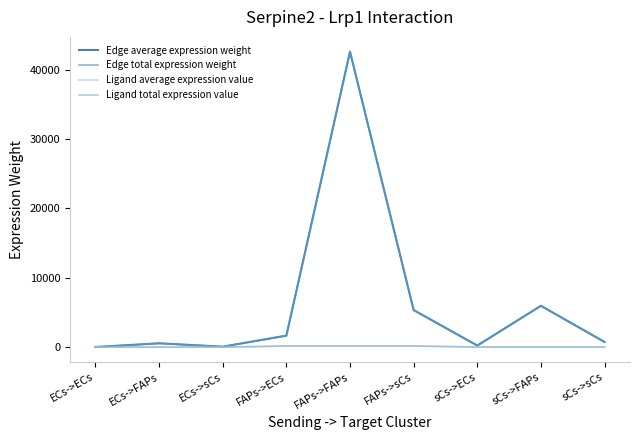

Does the chart have visible grid lines?

No